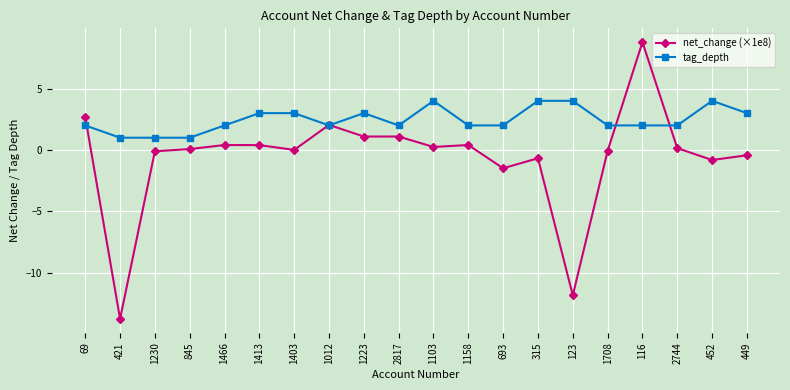

True or false: tag_depth has more than 2 points higher than both neighbors.

True